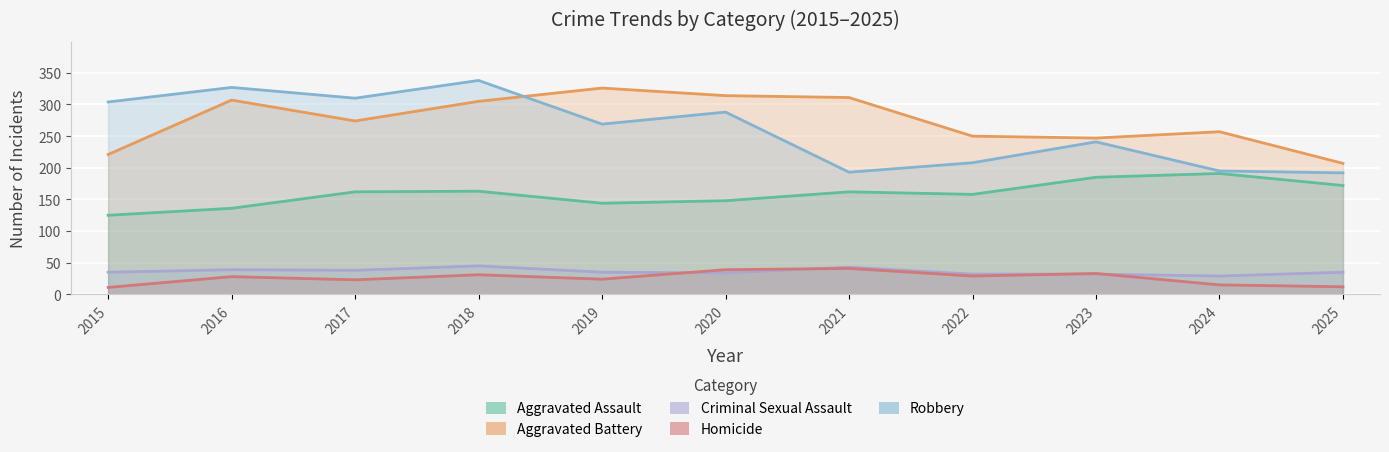

The Aggravated Assault series shows 260 at 2021. True or false?

False